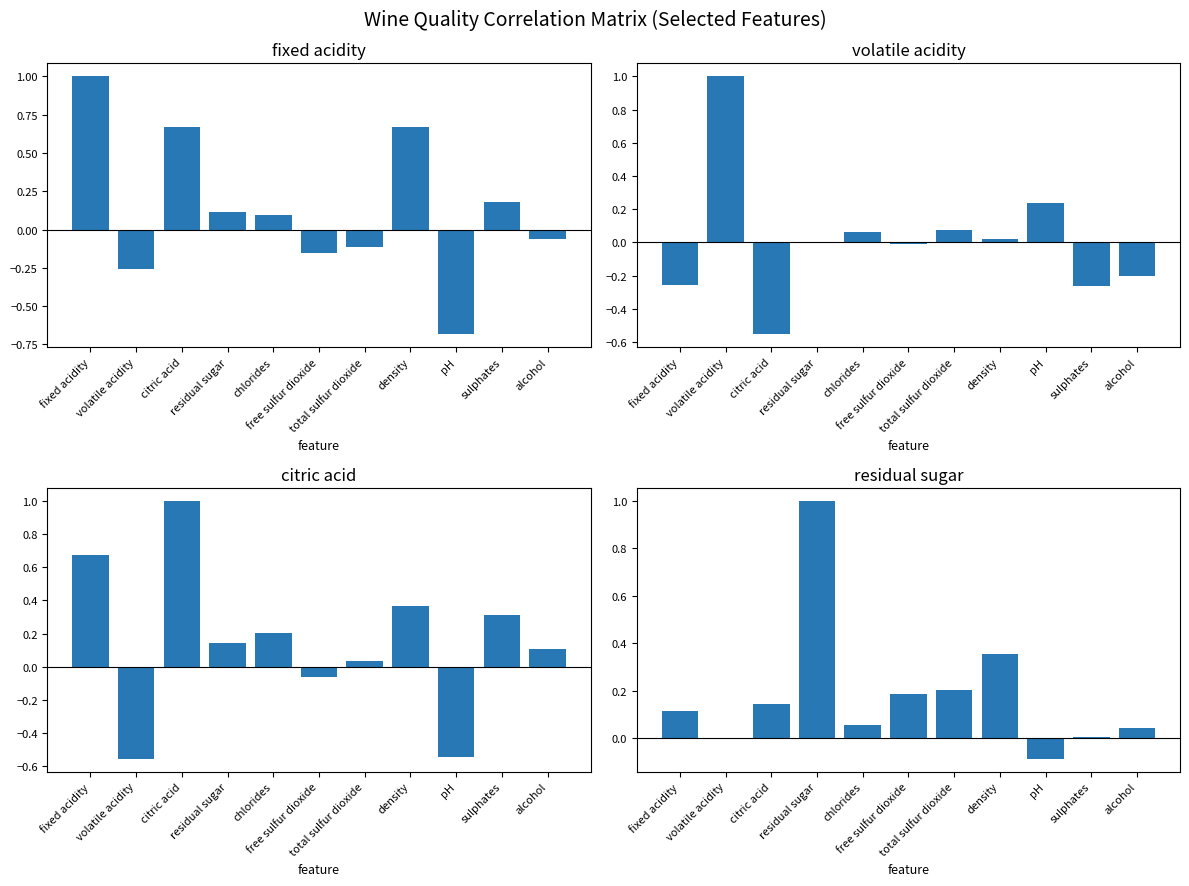

How many groups of bars are there?

11